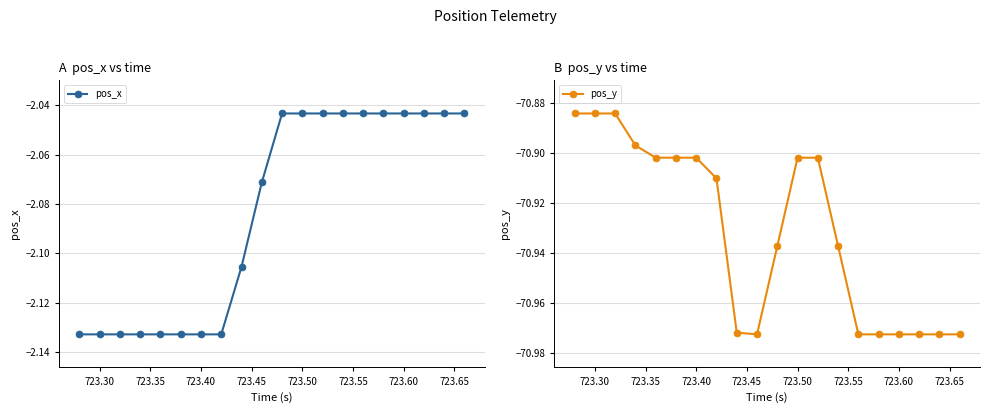

Is it true that pos_x equals -3.7 at 723.60?

False